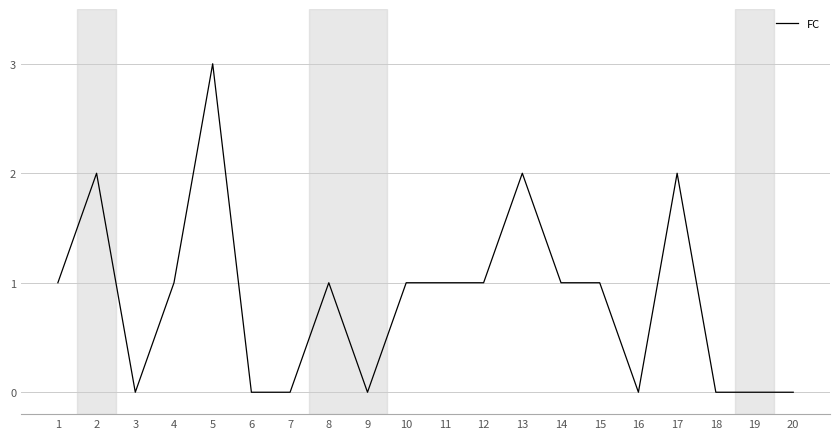

What is the maximum value shown in the chart?

3